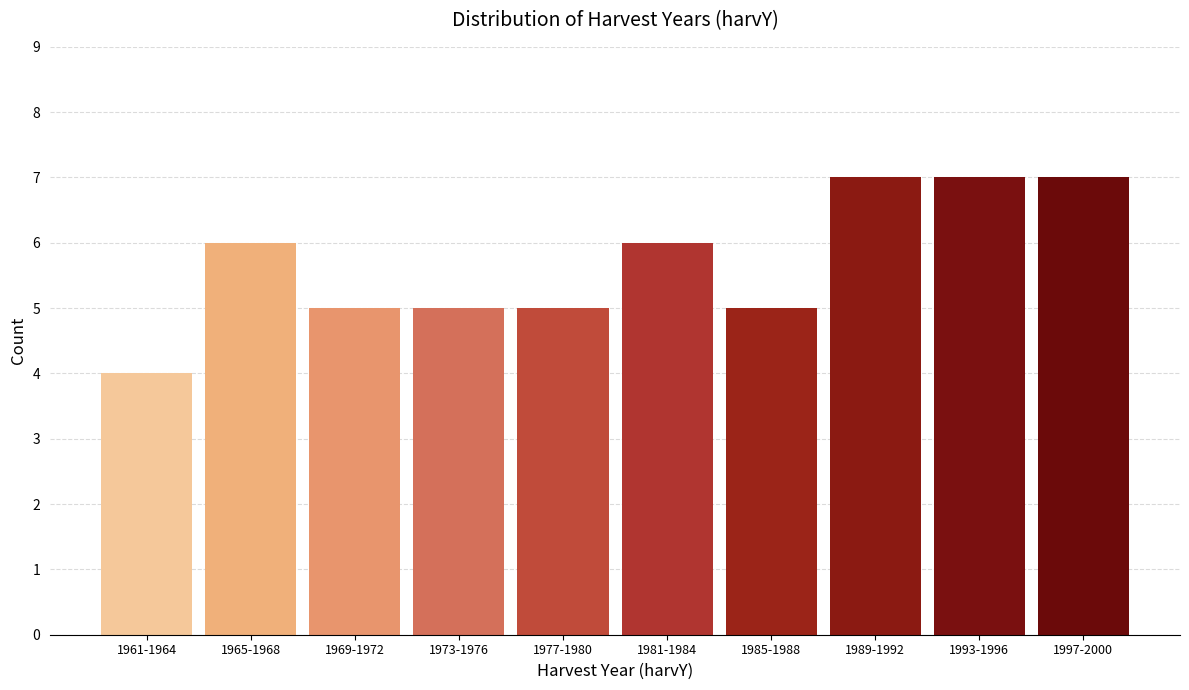

Reading left to right, transcribe all the data shown in this chart.

1961-1964=4	1965-1968=6	1969-1972=5	1973-1976=5	1977-1980=5	1981-1984=6	1985-1988=5	1989-1992=7	1993-1996=7	1997-2000=7